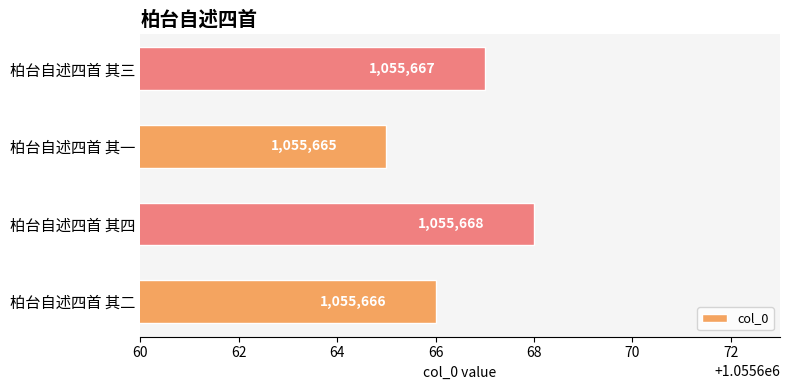

The value at 柏台自述四首 其二 is 1895453. True or false?

False